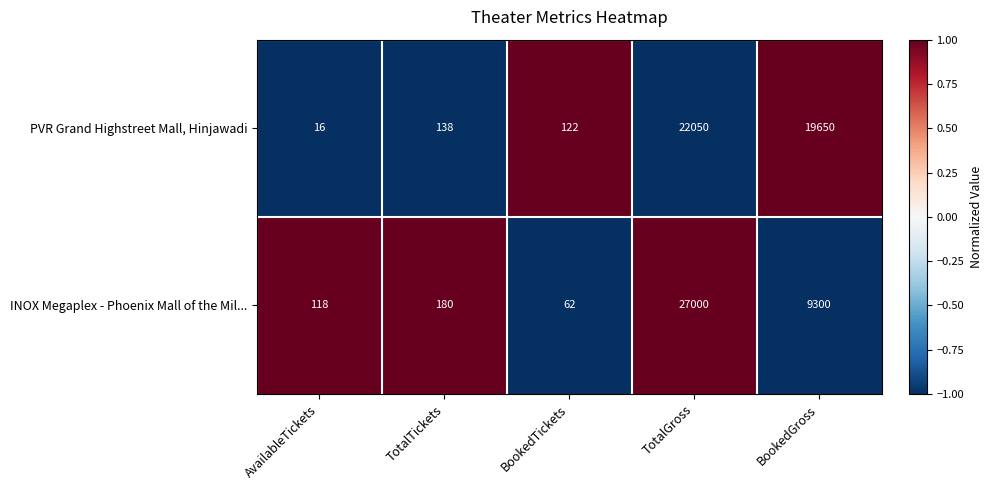

What value does the PVR Grand Highstreet Mall, Hinjawadi series have at TotalTickets, to the nearest 50?

150